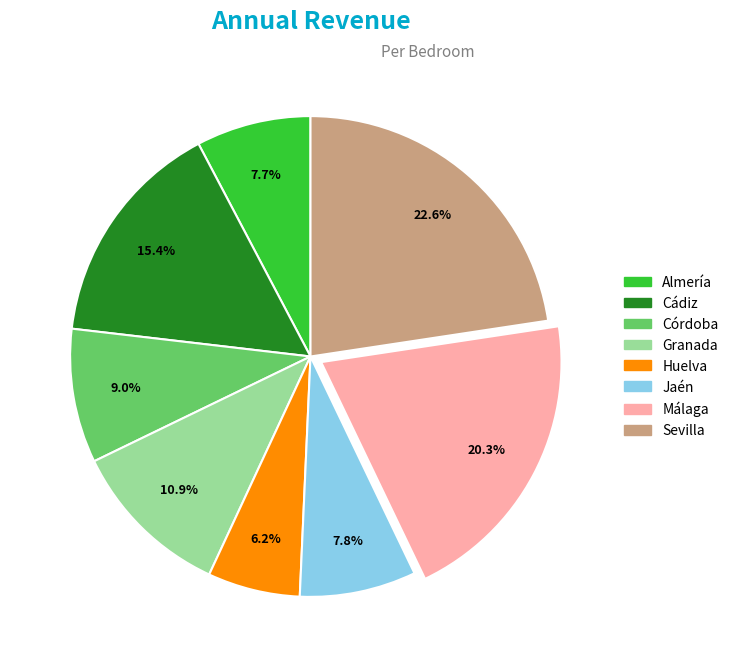

What is the ratio of the value at Jaén to the value at Granada?

0.7